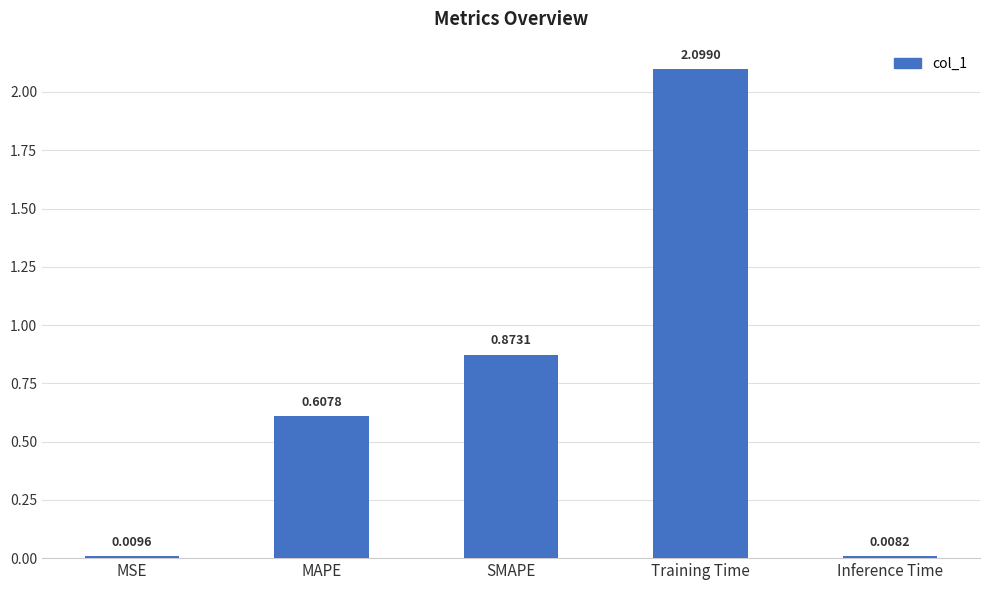

Where is the data nearest to the value 1?

SMAPE